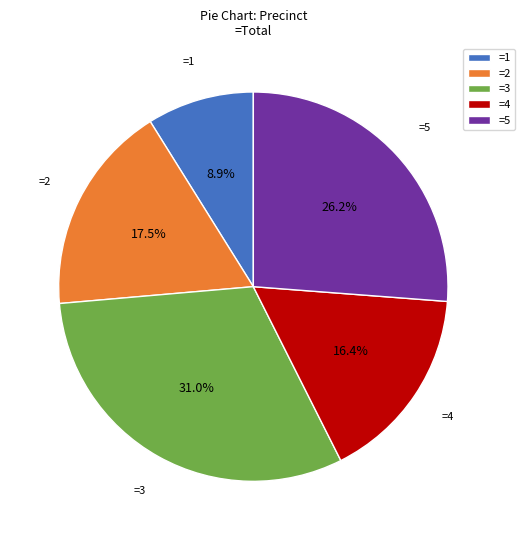

Rank the categories by value from highest to lowest.

=3, =5, =2, =4, =1